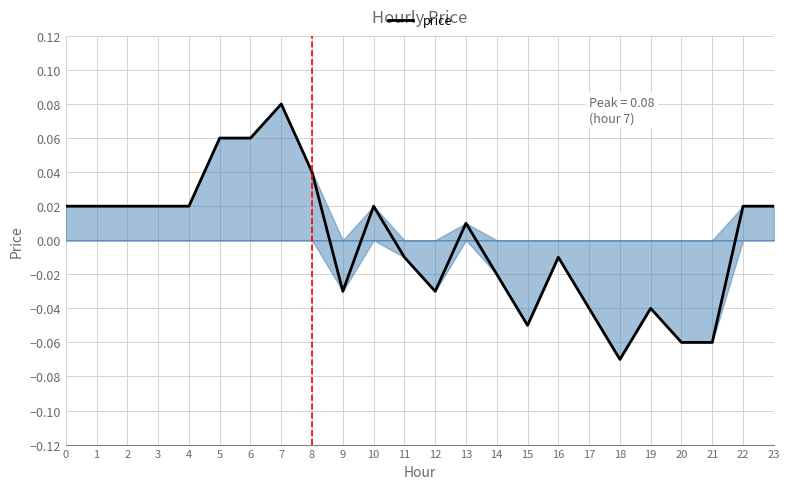

Which category has the highest value across all series?

7